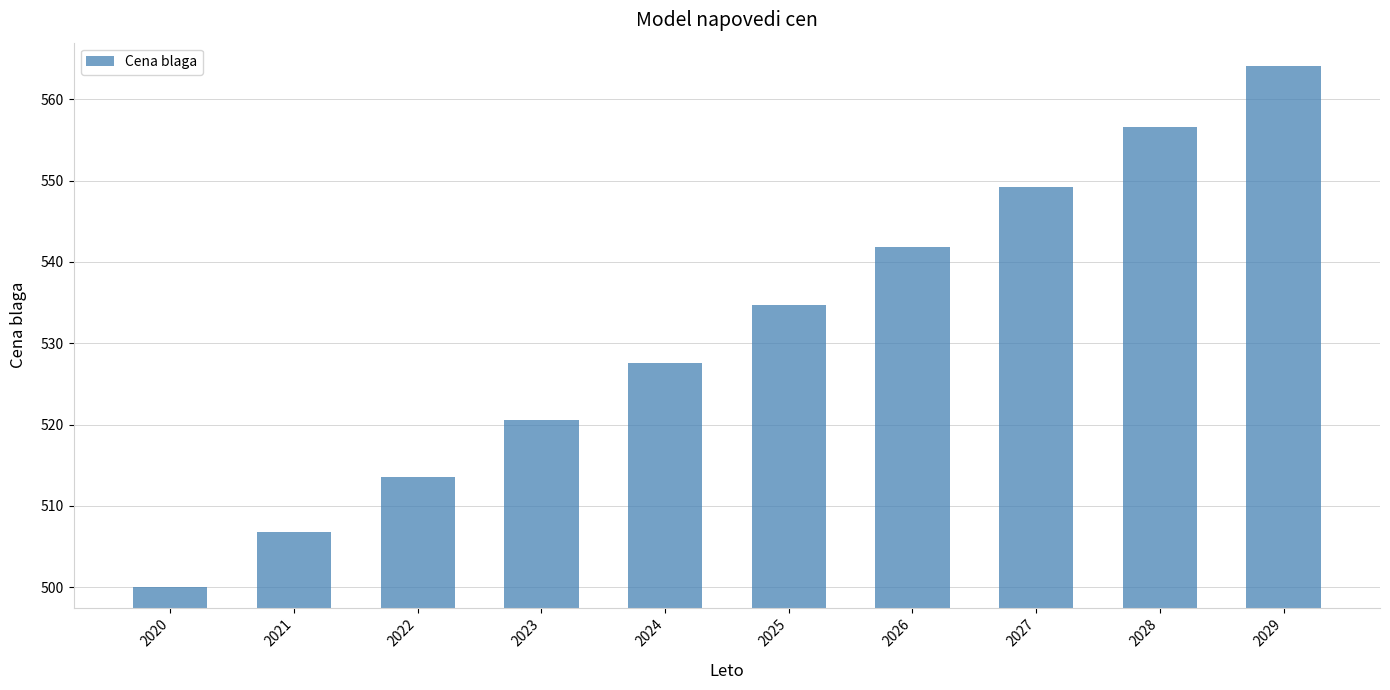

What is the difference between the values at 2022 and 2028?

43.0